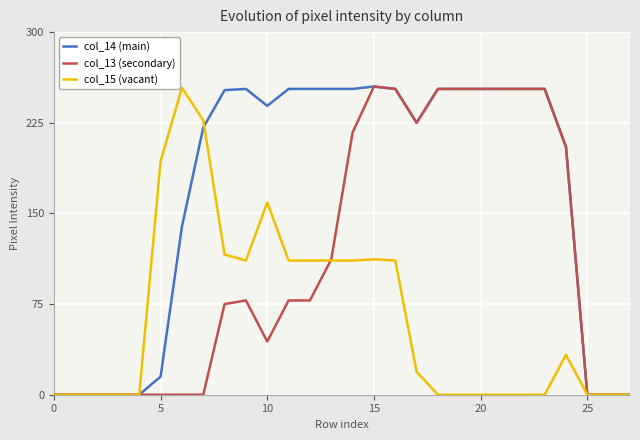

What are all the series names shown in the legend?

col_14 (main), col_13 (secondary), col_15 (vacant)